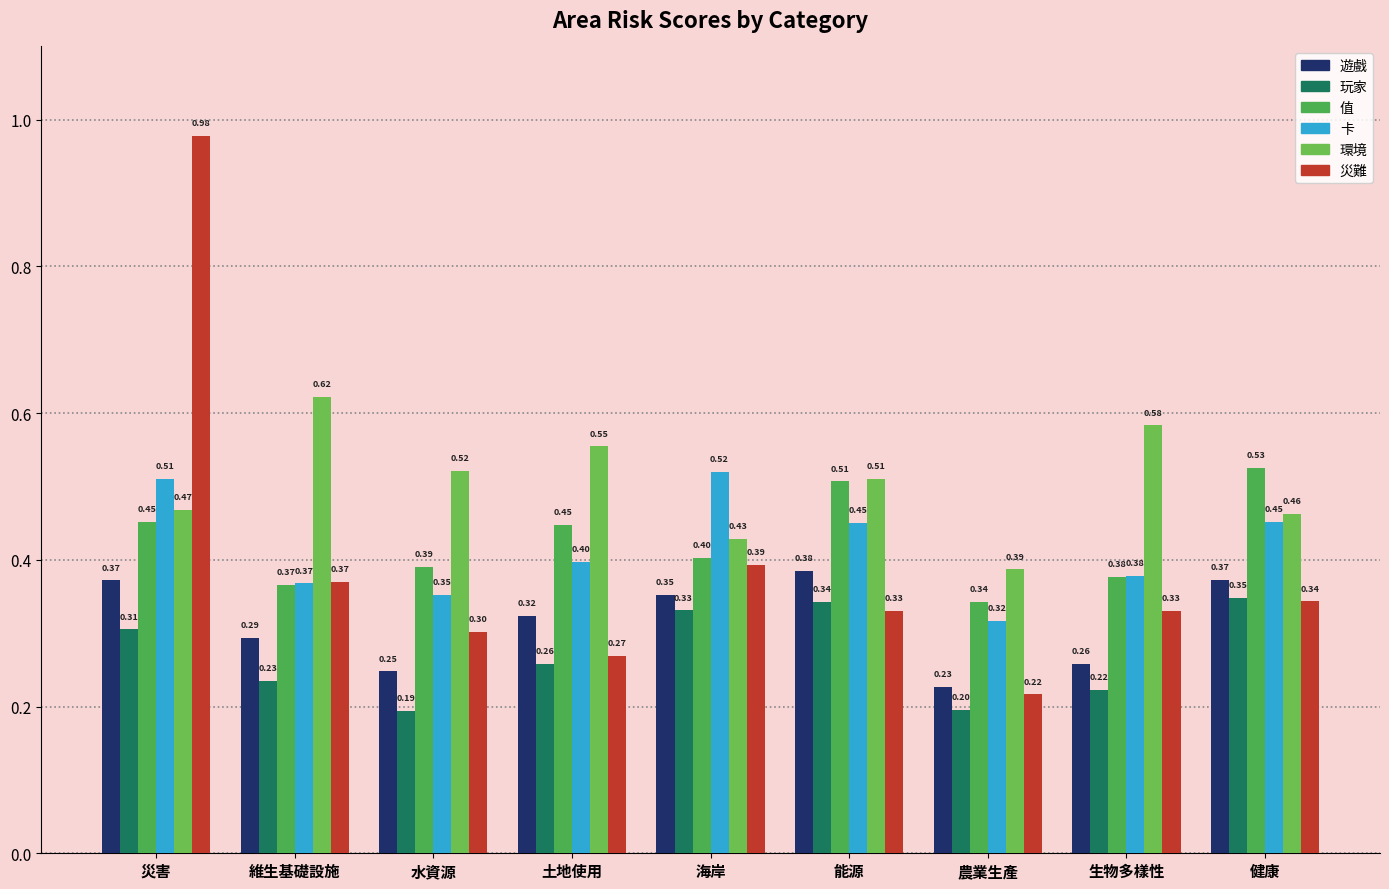

The value of 值 at 土地使用 is 0.3. True or false?

False